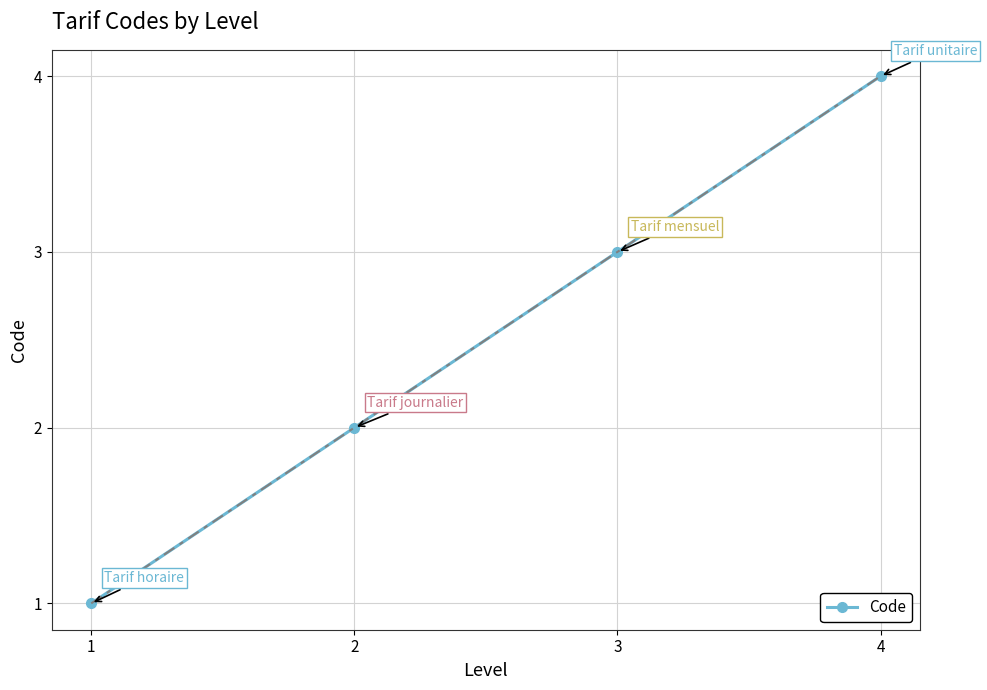

Reading left to right, what are all the values shown in this chart?

1=1	2=2	3=3	4=4